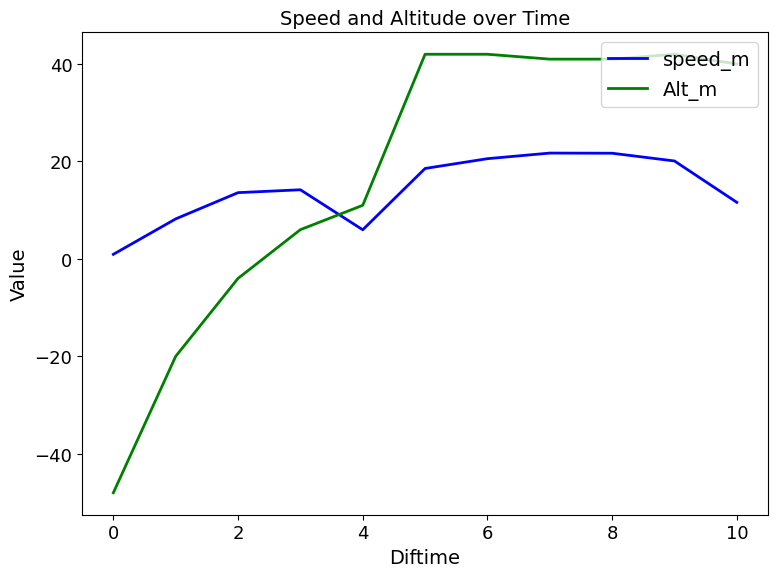

Rank the series by their maximum value, from highest to lowest.

Alt_m, speed_m